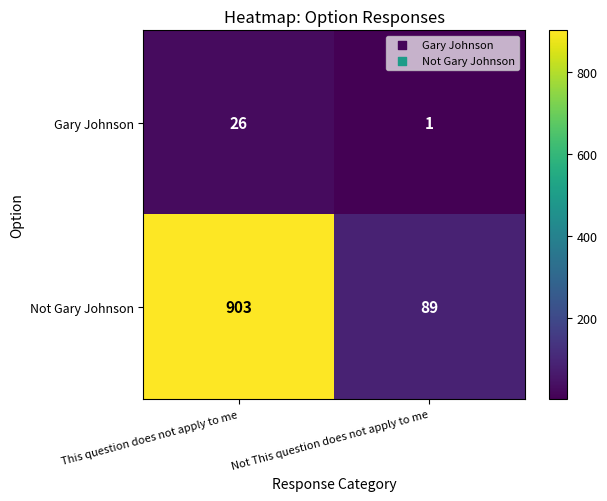

Which series changed the most between This question does not apply to me and Not This question does not apply to me?

Not Gary Johnson